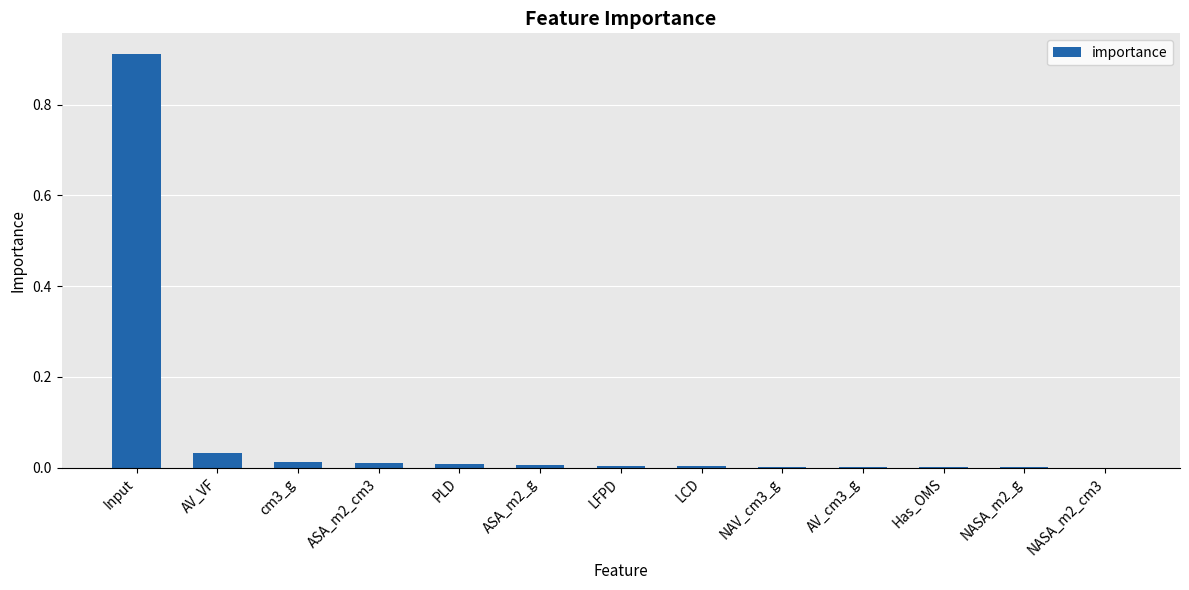

What is the average value?

0.1